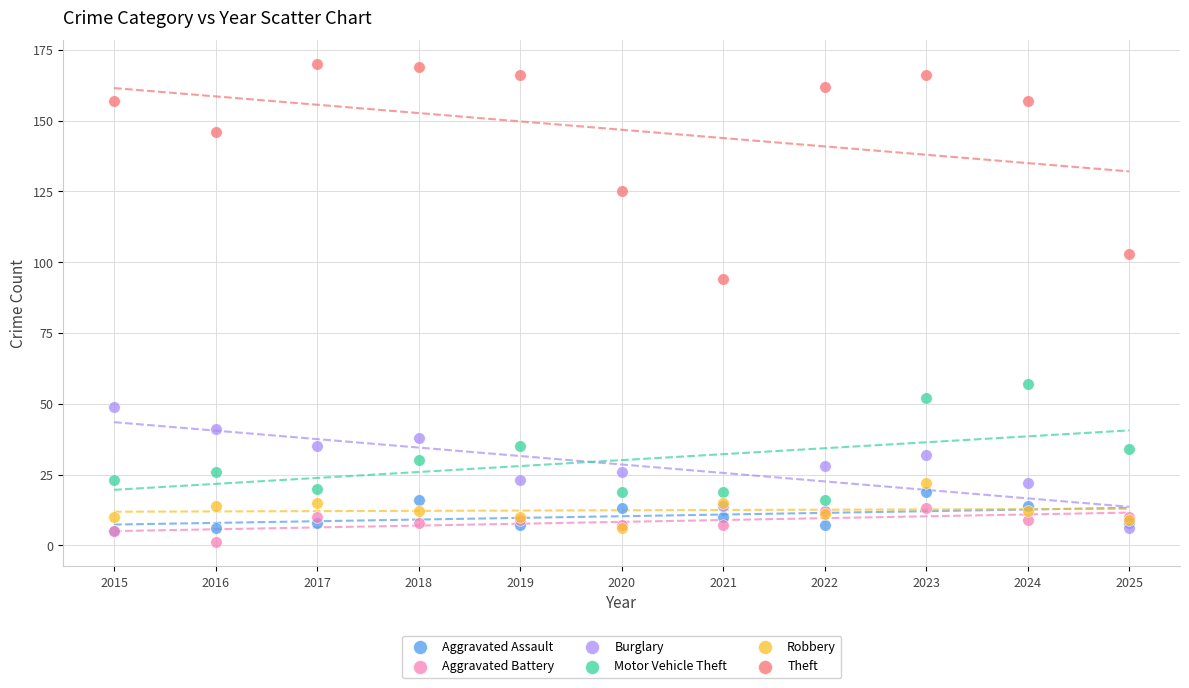

Which series contains the highest Y value?

Theft